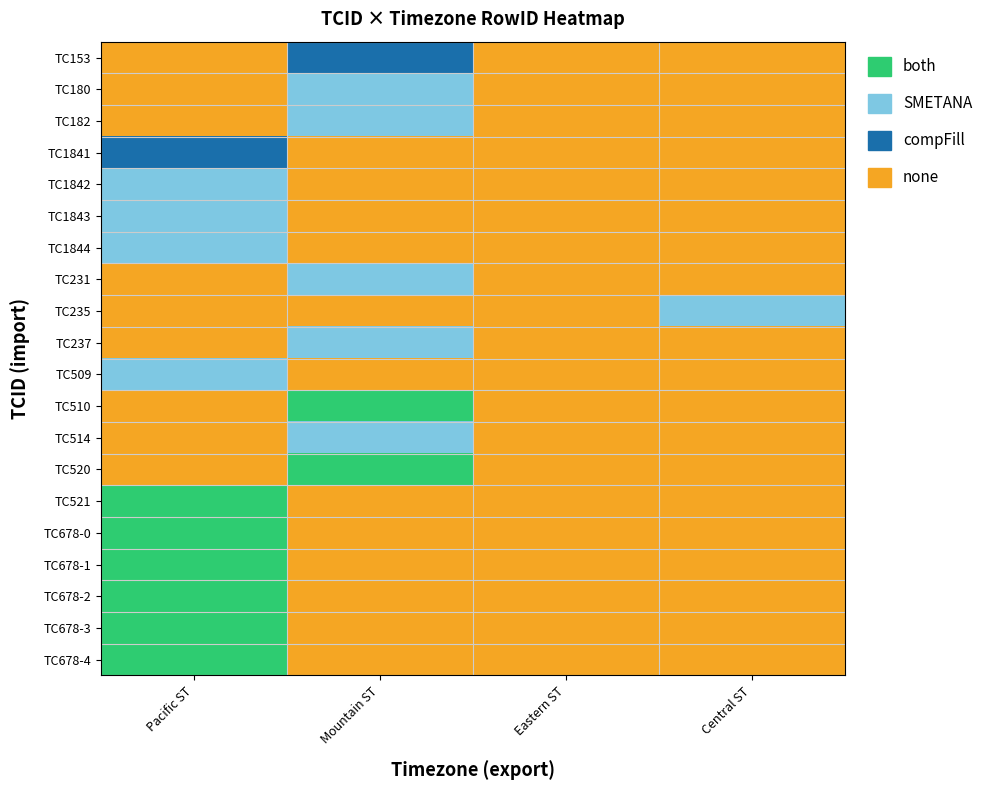

At which category does the chart reach its minimum across all series?

Pacific ST